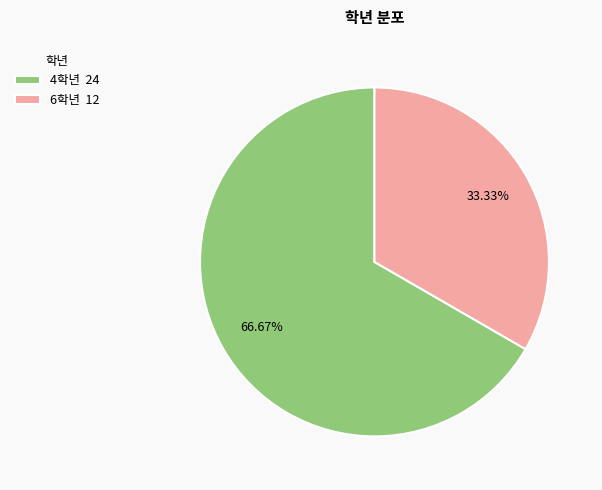

The 4학년 slice represents 75% of the pie. True or false?

False